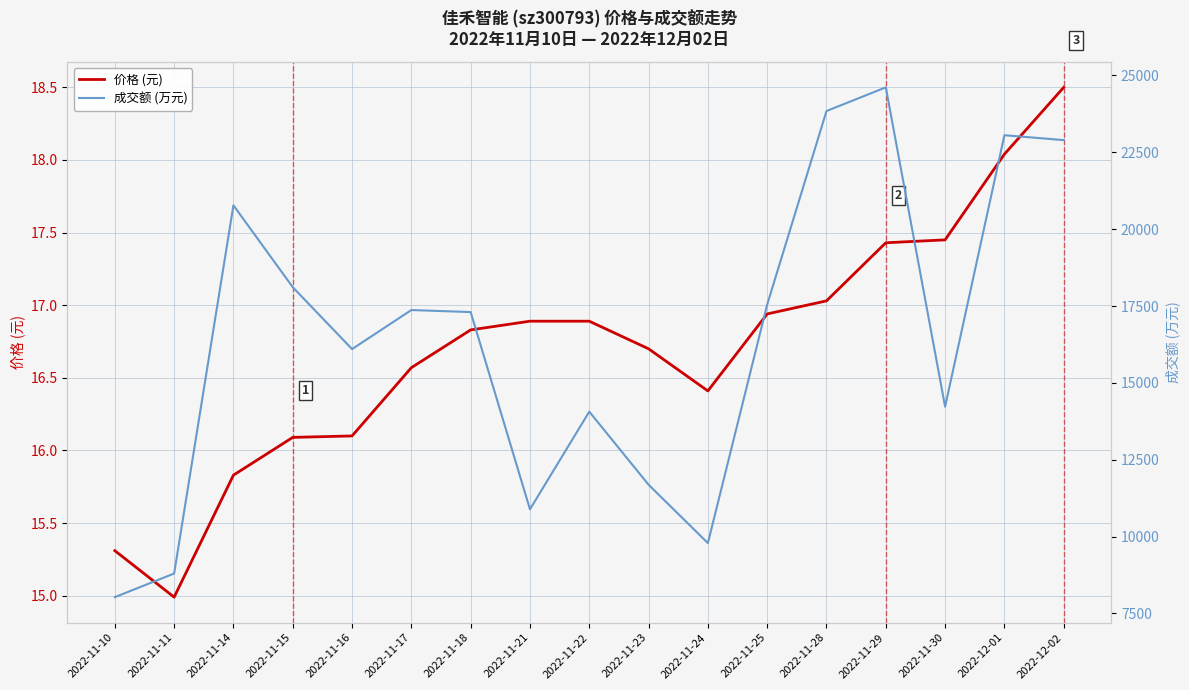

How many interior local valleys does the 成交额 (万元) series have?

4